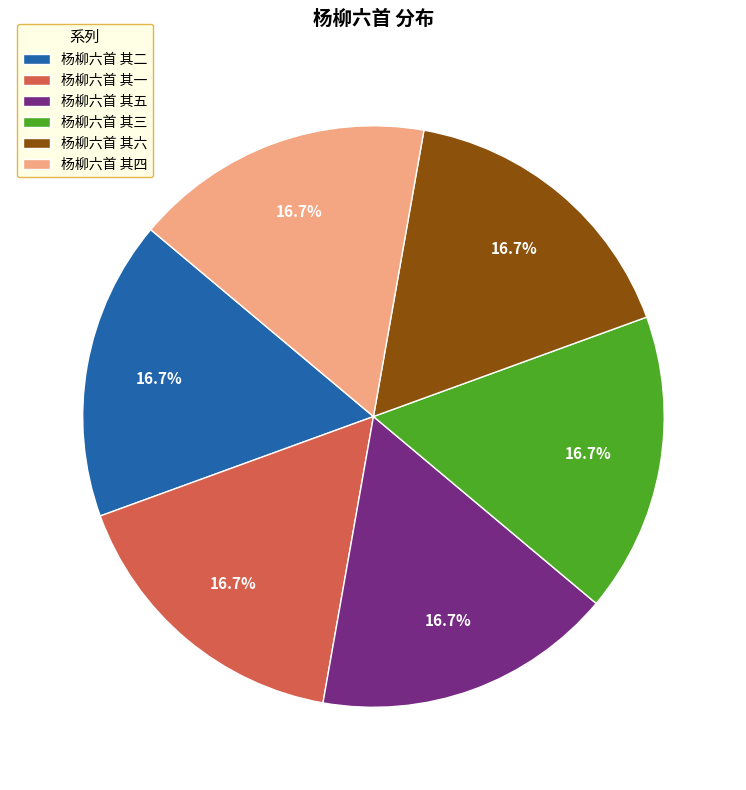

How many slices are in this pie chart?

6